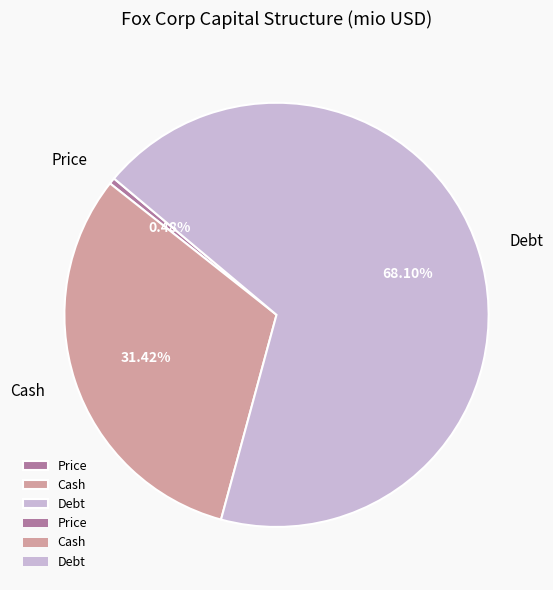

To the nearest percent, what is the average slice percentage?

33%